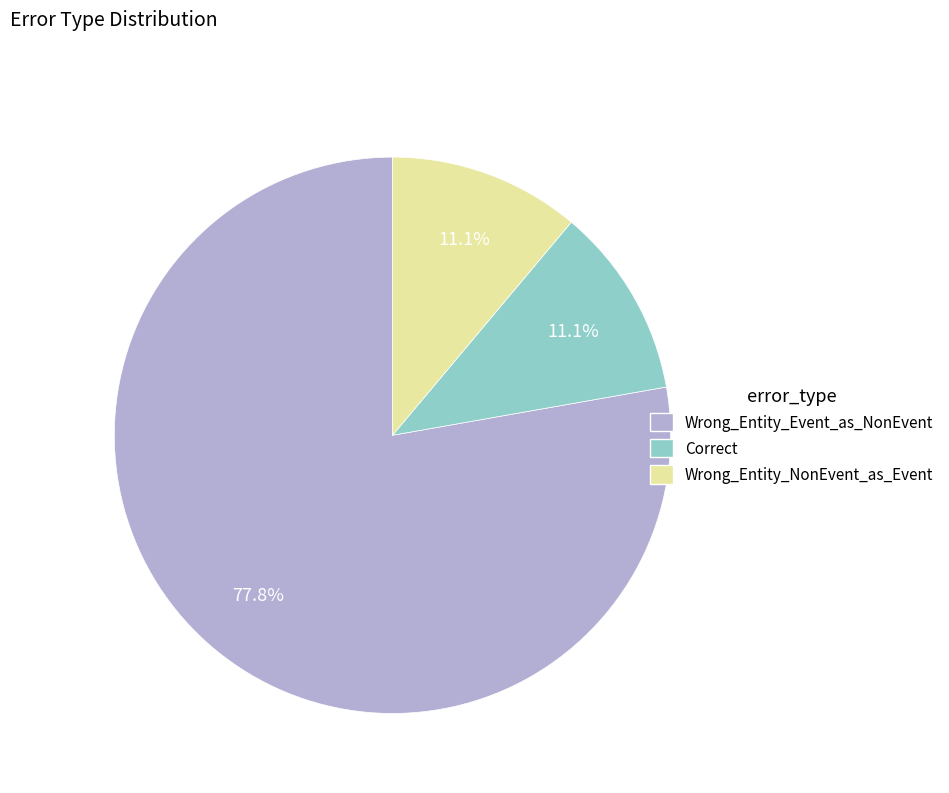

To the nearest percent, what percentage of the pie is Correct?

11%